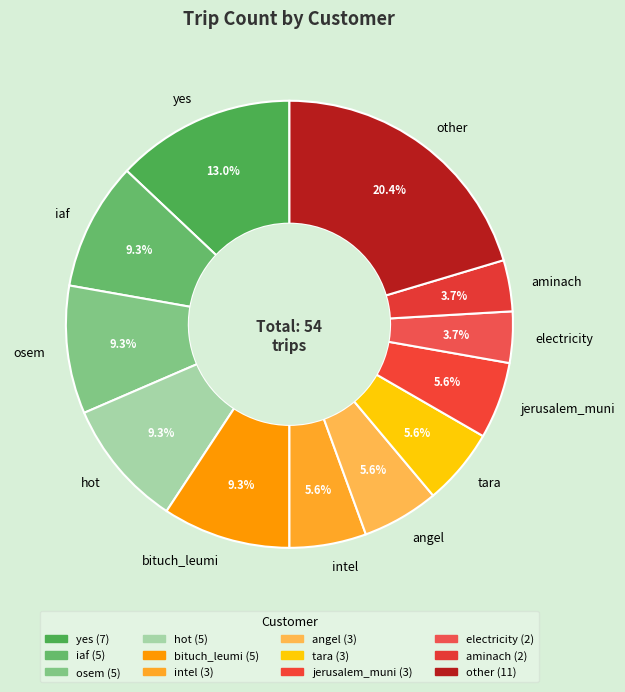

Does iaf account for over 50% of the chart?

No